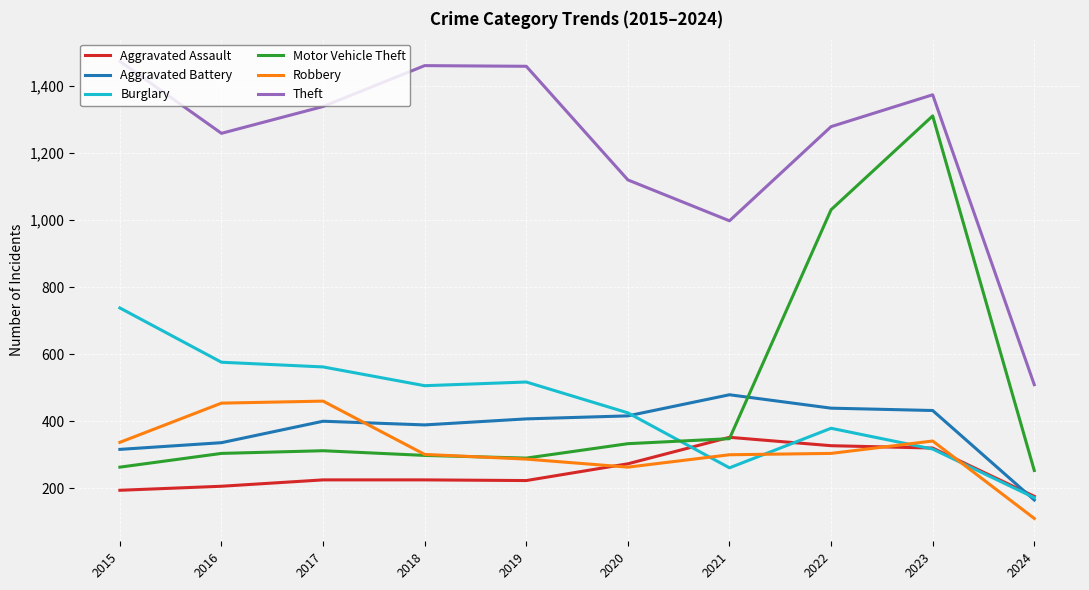

Which series has the largest total across all categories?

Theft